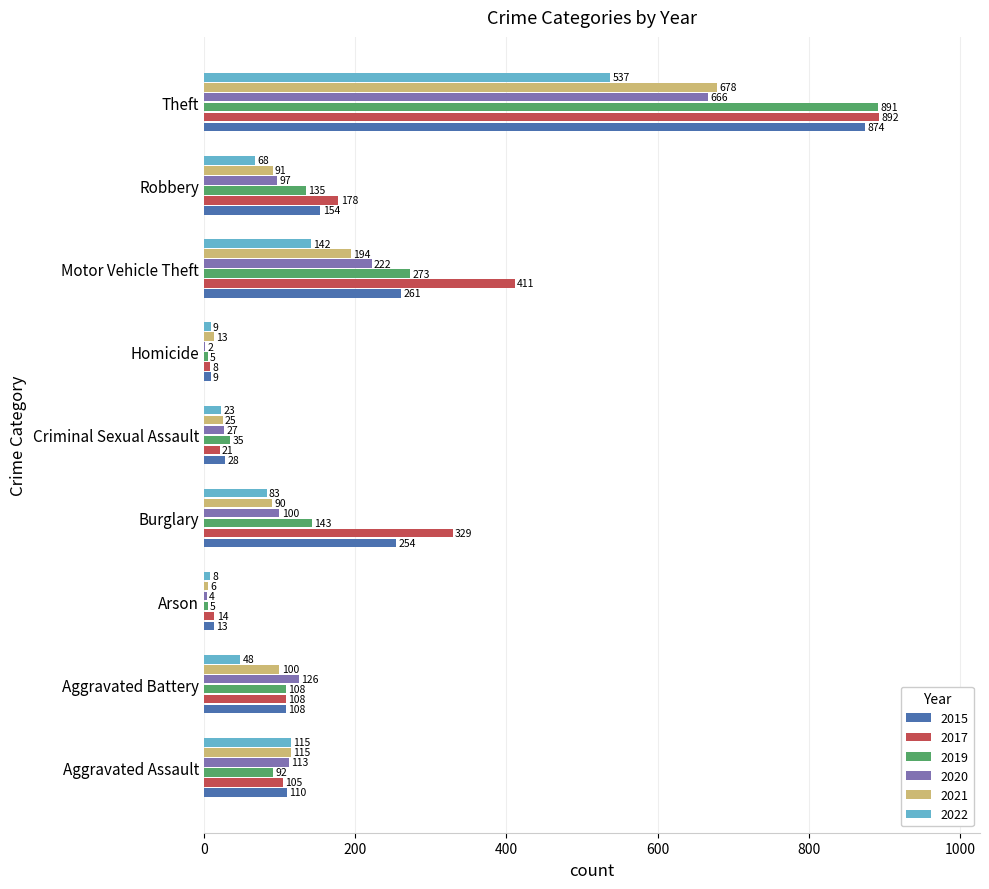

The value of 2019 at Arson is 5. True or false?

True